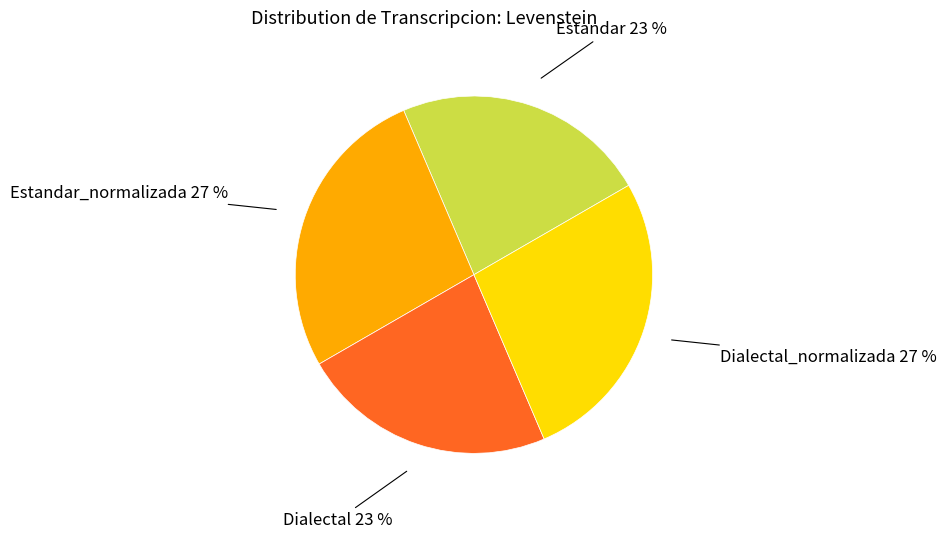

How many segments does this pie chart have?

4